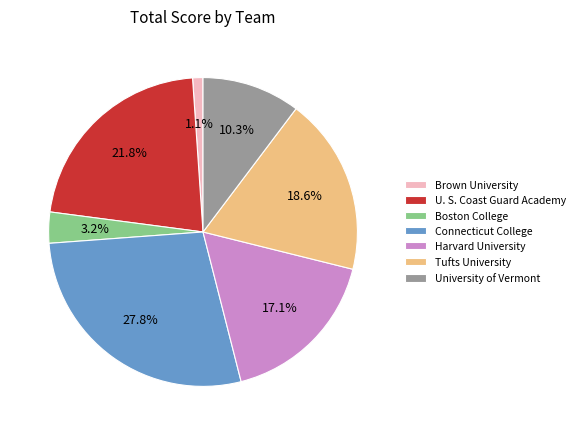

Which slice is the largest?

Connecticut College